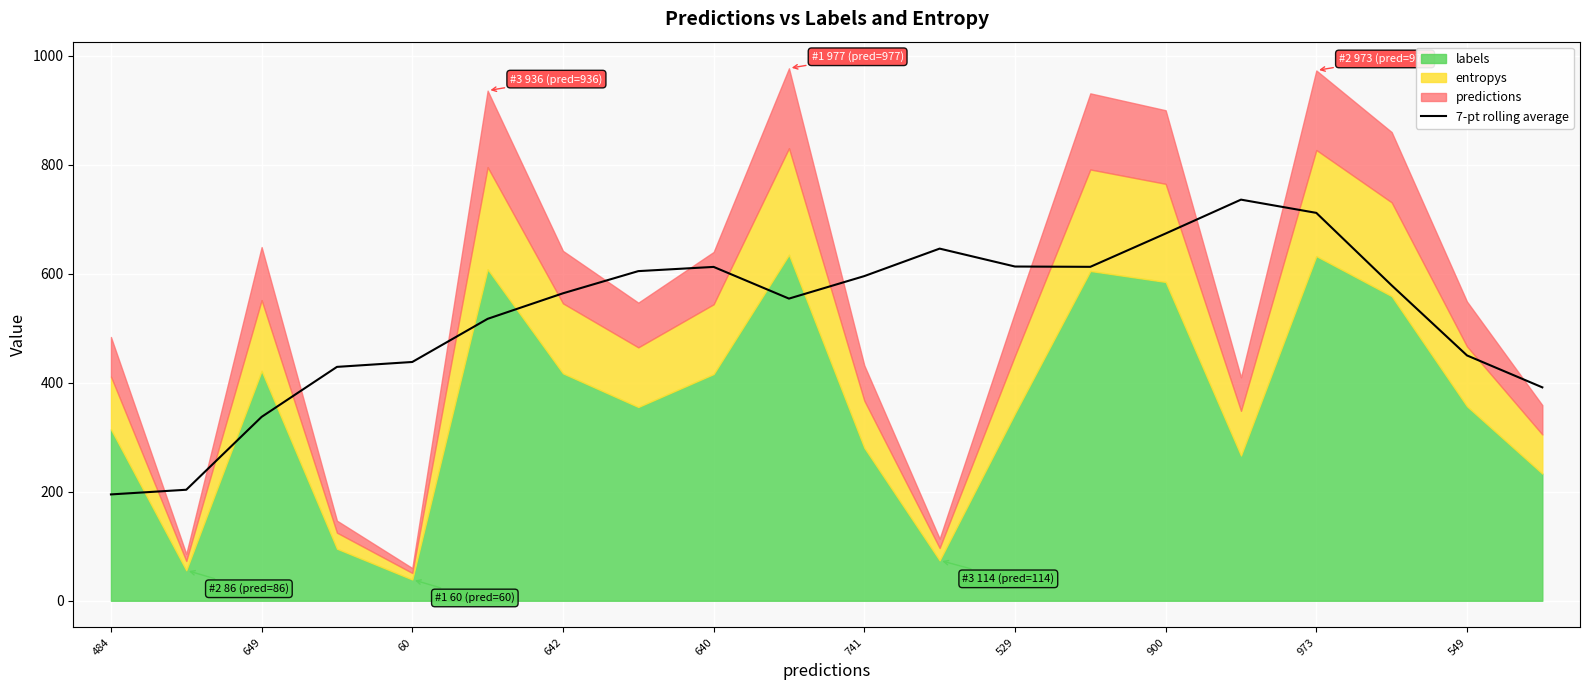

How many lines are shown in the chart?

1